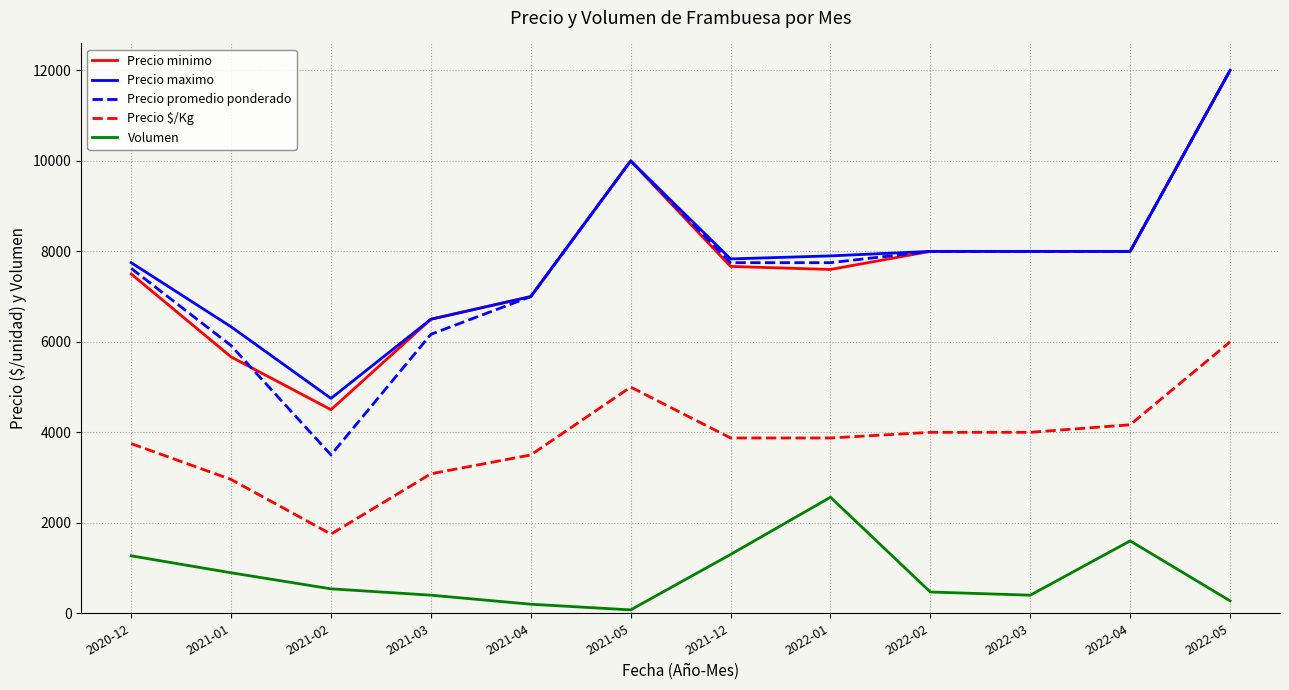

Which series has the largest range (max minus min)?

Precio promedio ponderado